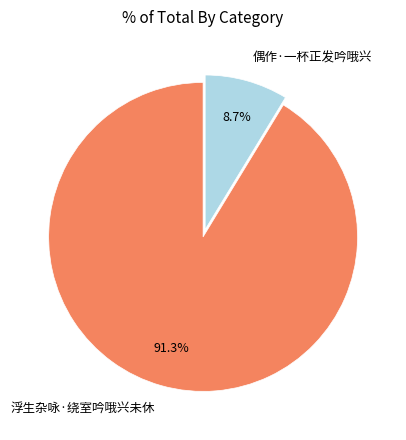

Which category accounts for the majority?

浮生杂咏·绕室吟哦兴未休